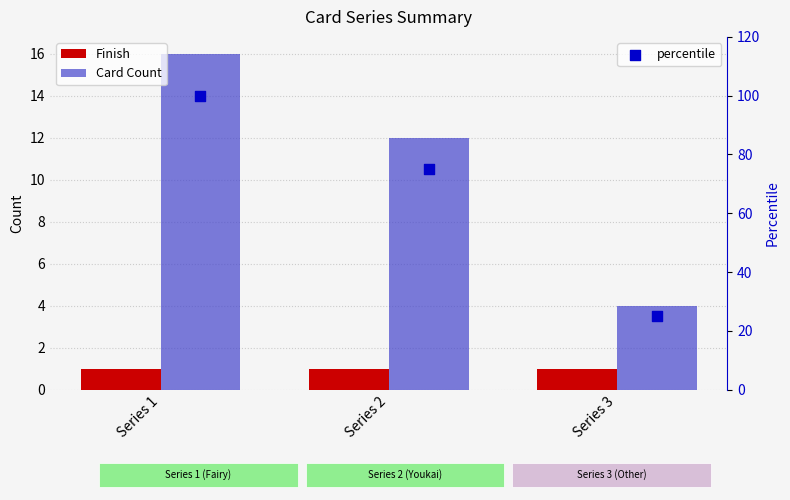

Which series has the largest total across all categories?

Card Count